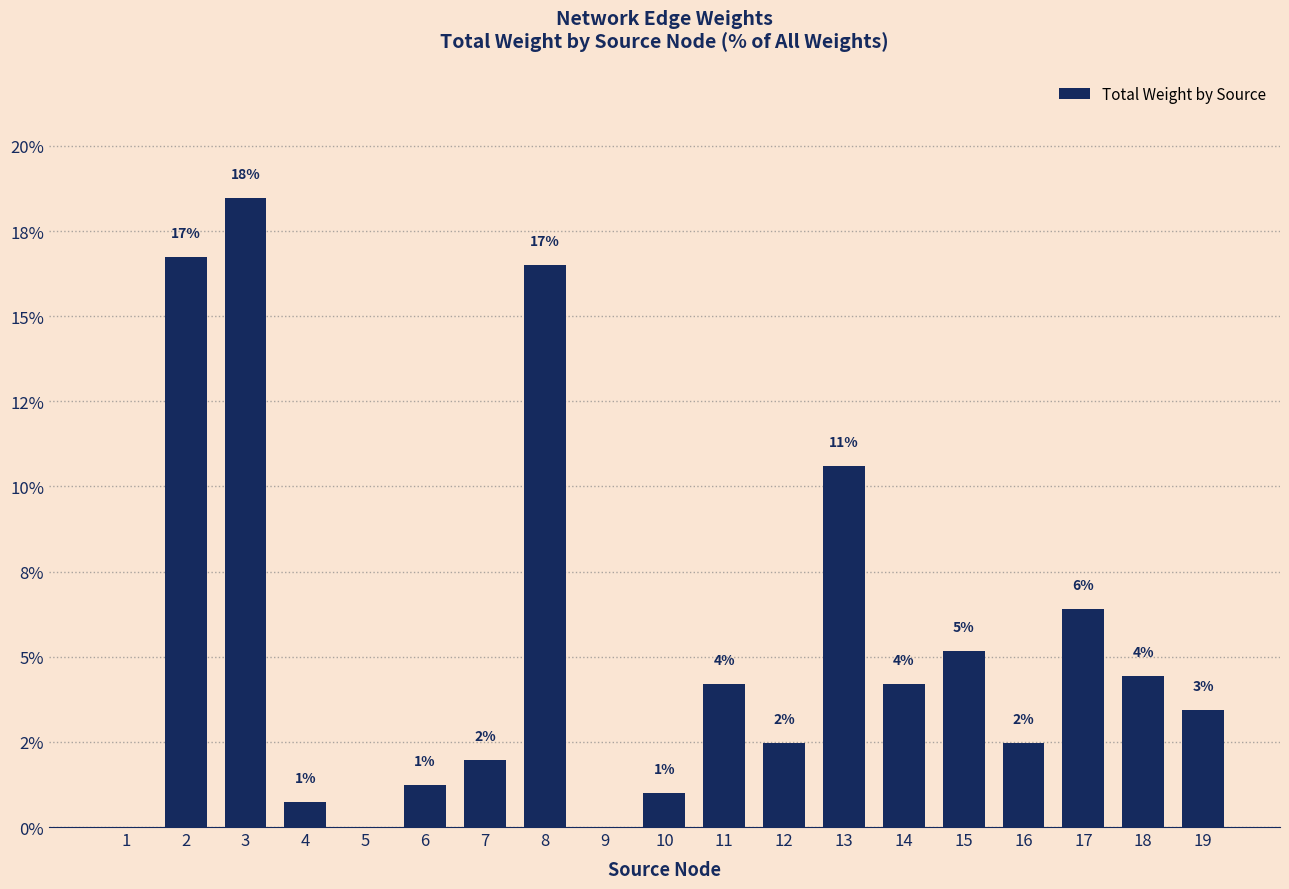

Rank the categories by value from lowest to highest.

1, 5, 9, 4, 10, 6, 7, 12, 16, 19, 11, 14, 18, 15, 17, 13, 8, 2, 3